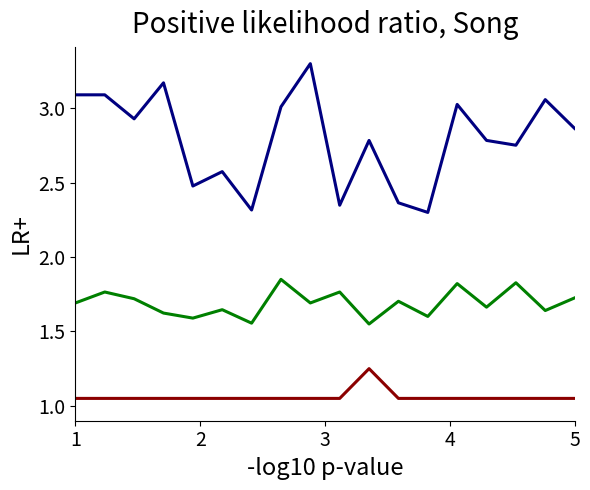

What is the maximum value shown in the chart?

3.3